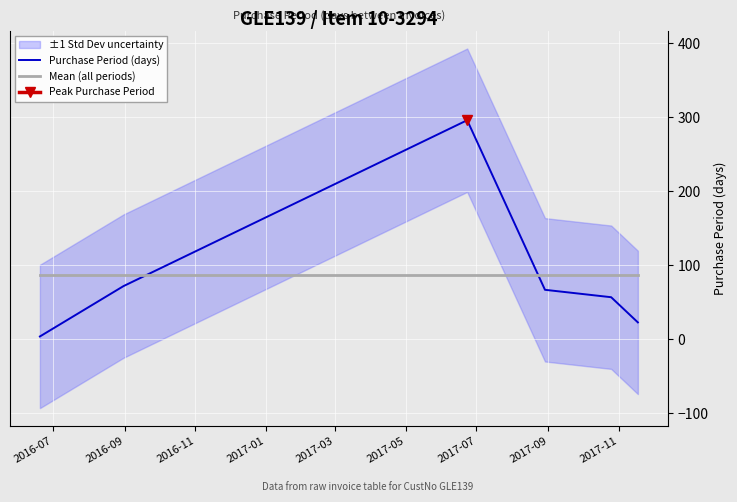

After their last crossing, which series has the higher values: Purchase Period (days) or Mean (all periods)?

Mean (all periods)